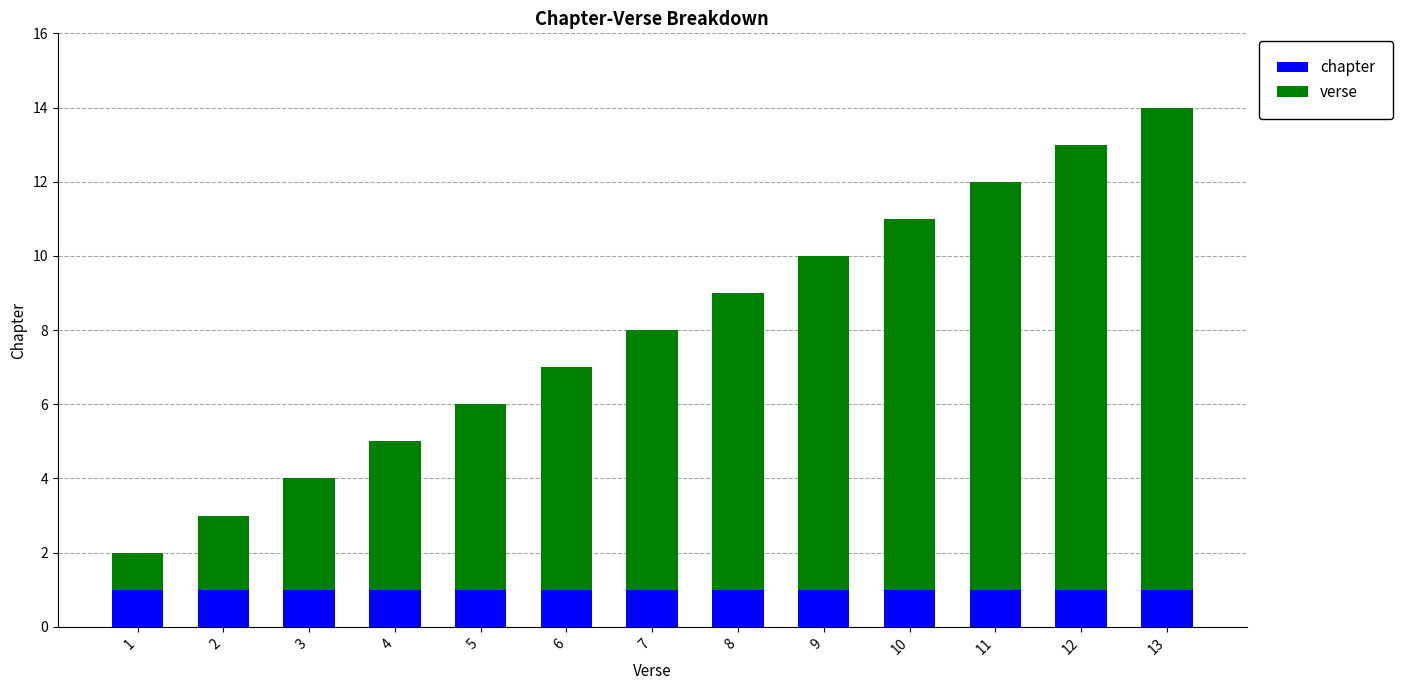

The chapter series shows 1 at 9. True or false?

True